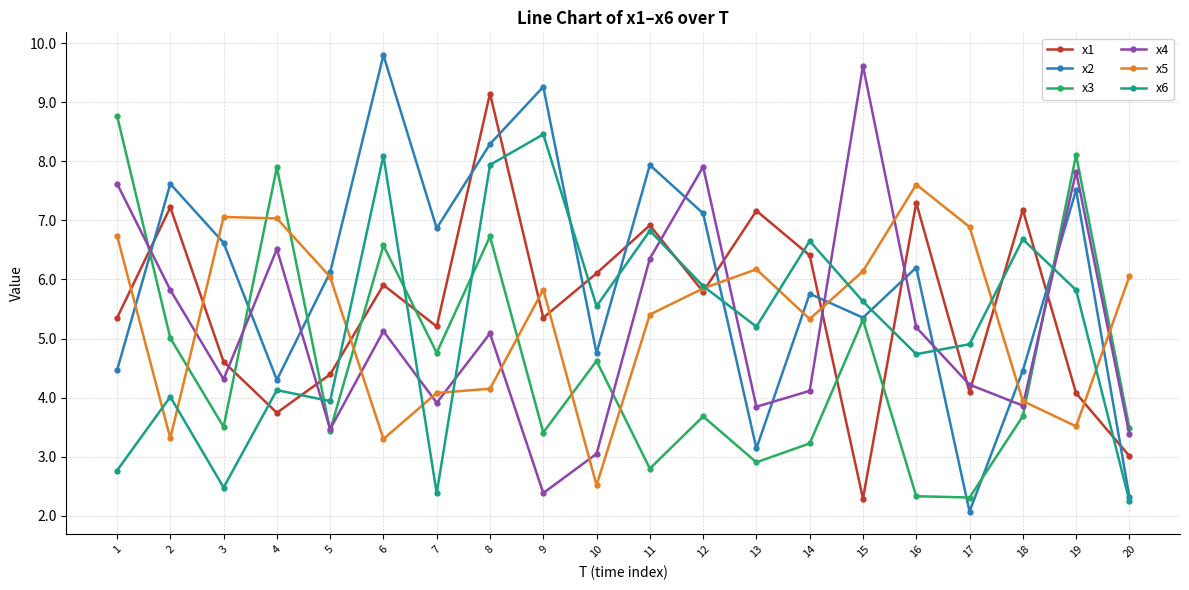

Is it true that x5 equals 9.0 at 13?

False